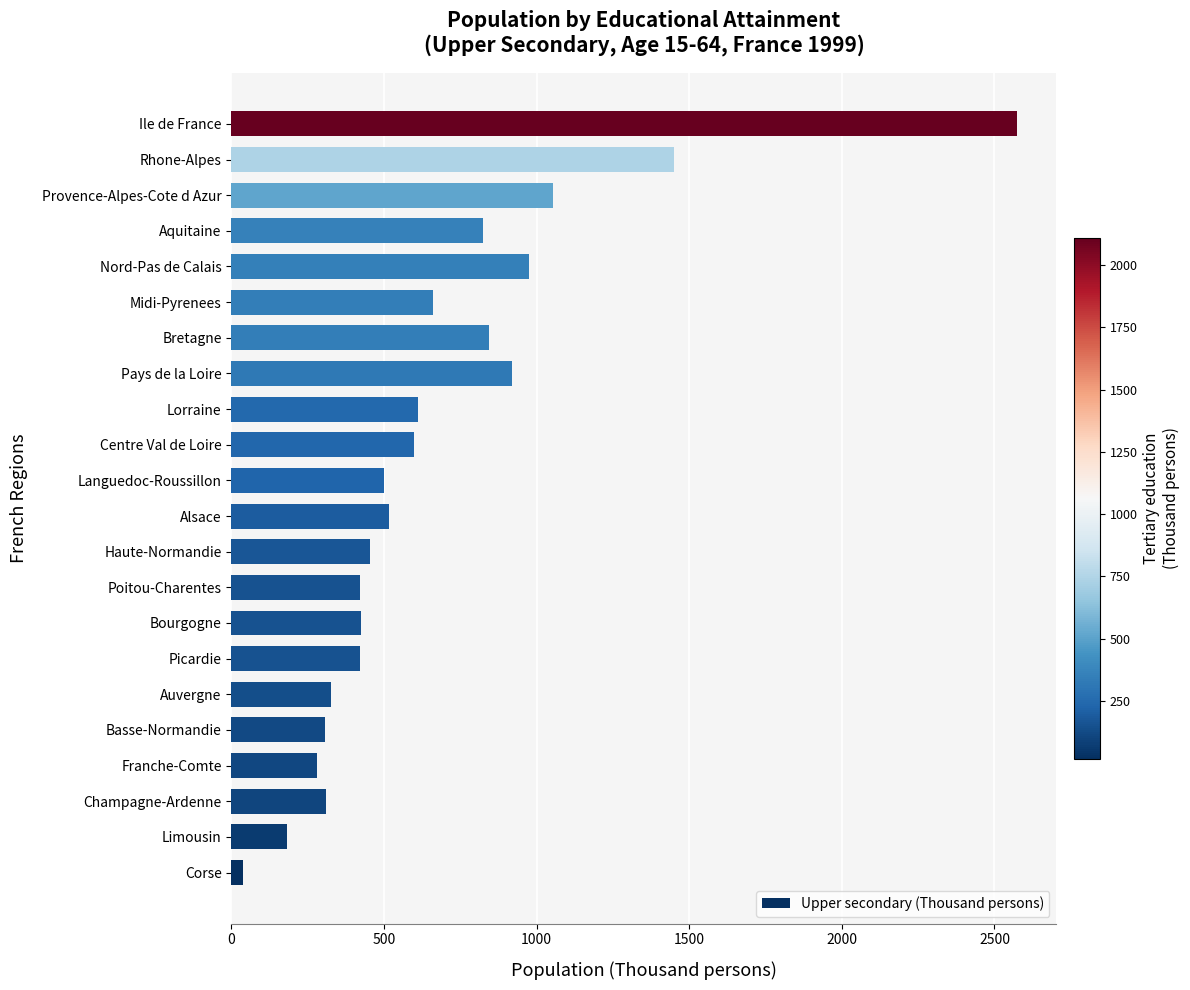

What is the difference between the values at Champagne-Ardenne and Alsace?

206.1